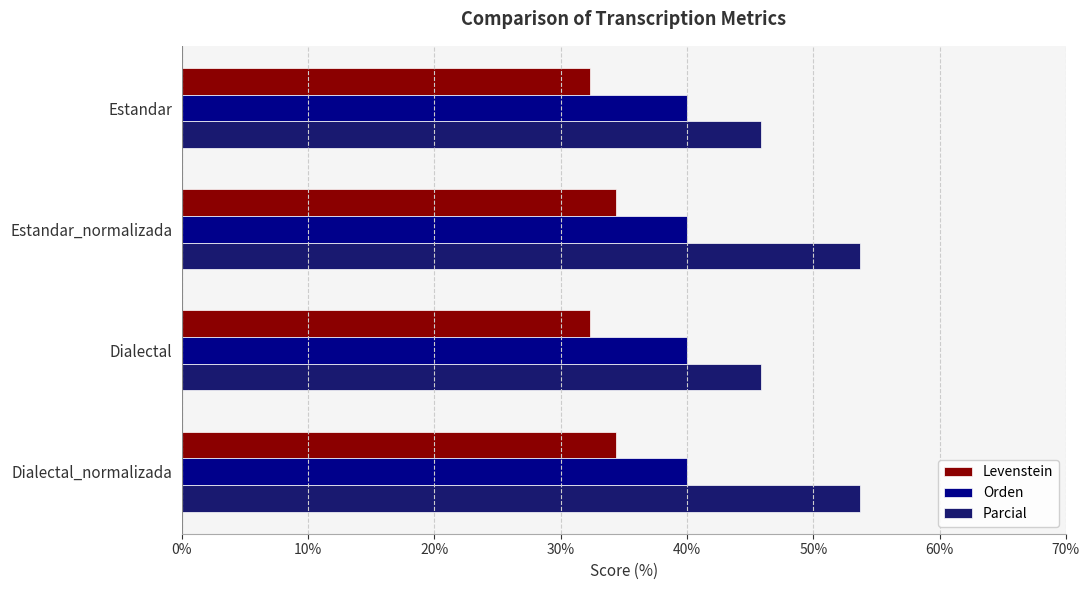

Which series has the largest range (max minus min)?

Parcial